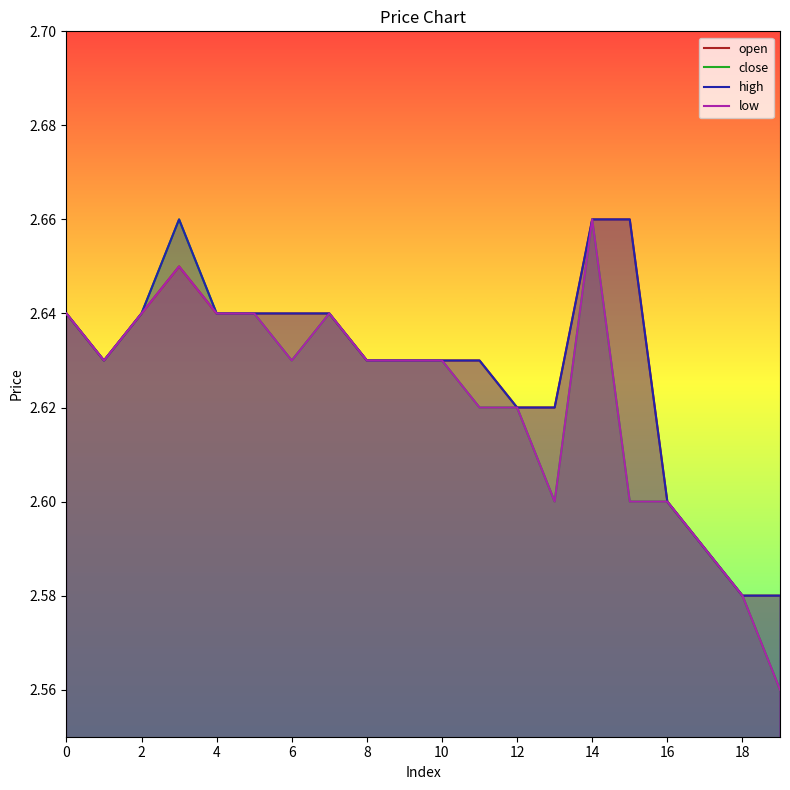

True or false: close and low cross at least once.

False